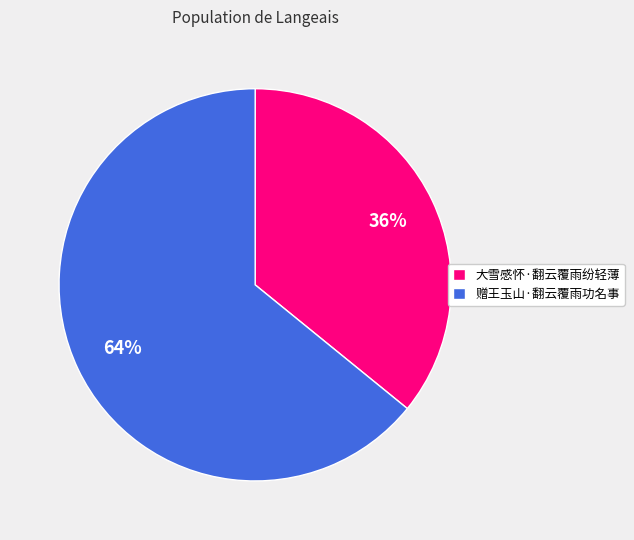

Do 赠王玉山·翻云覆雨功名事 and 大雪感怀·翻云覆雨纷轻薄 together represent more than half of the pie?

Yes